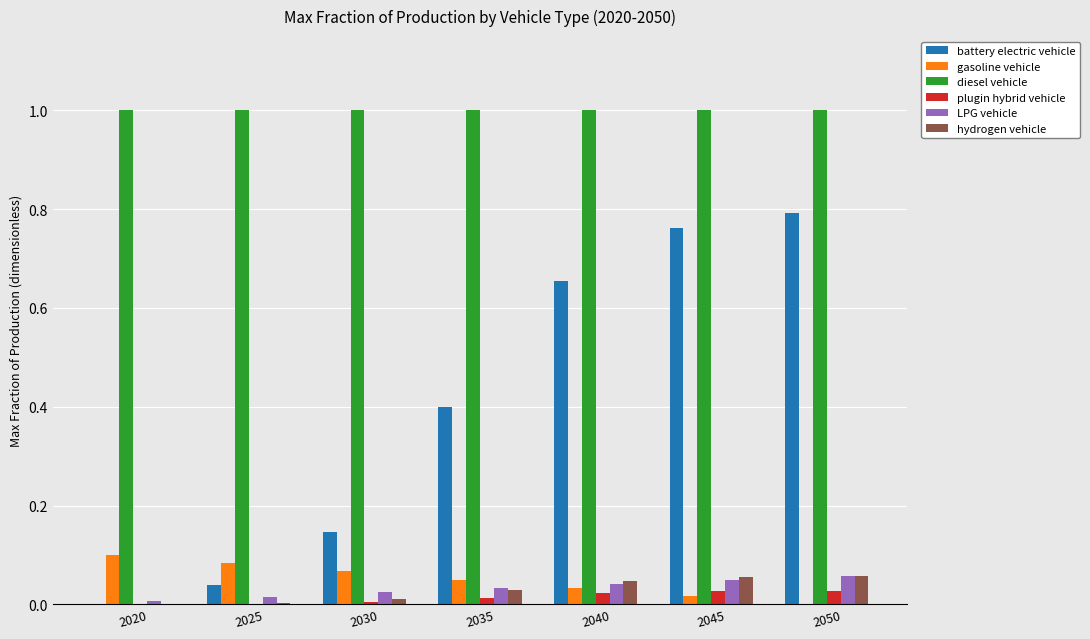

Which series has the largest total across all categories?

diesel vehicle